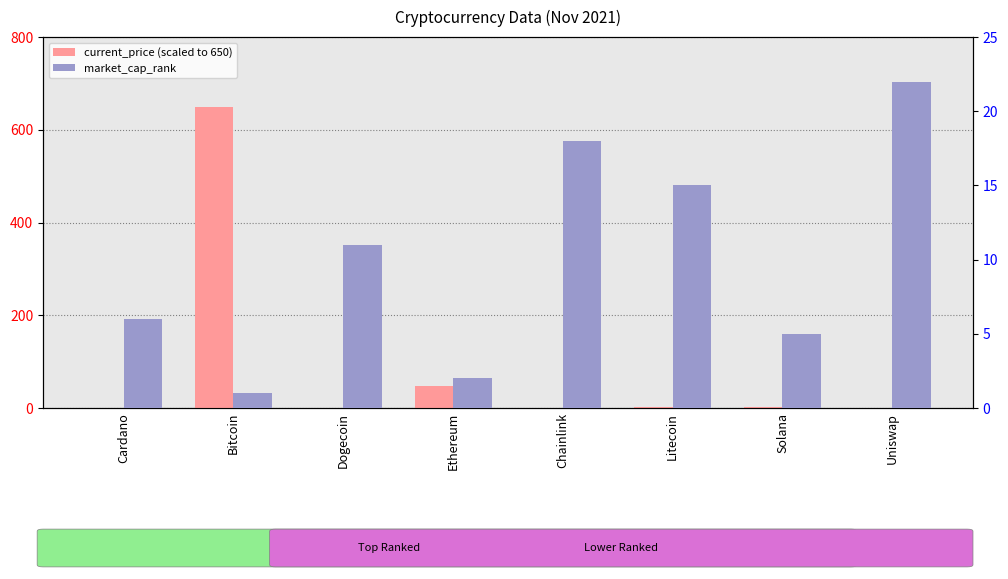

What is the value of the market_cap_rank bar at the 8th from the left?

22.0